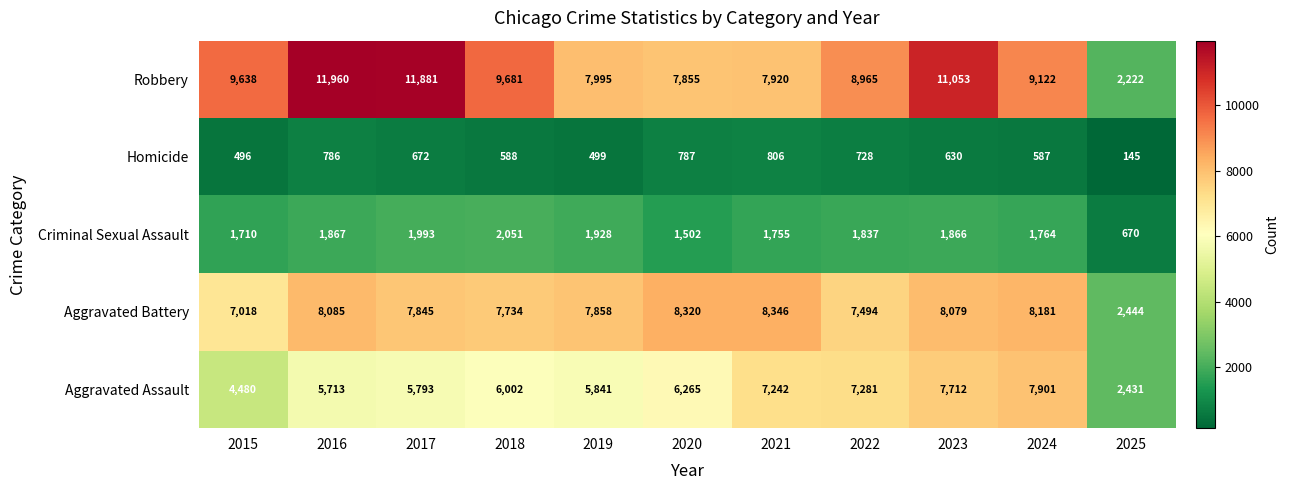

What is the smallest value displayed?

145